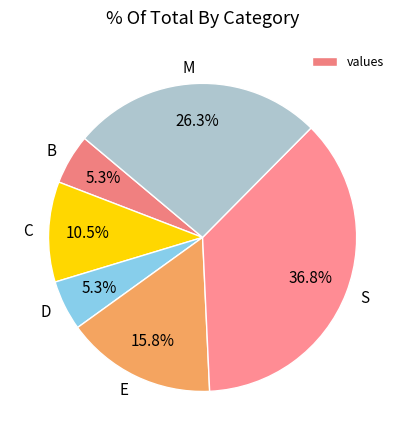

To the nearest percent, what is the difference between the largest and smallest slice percentages?

32%